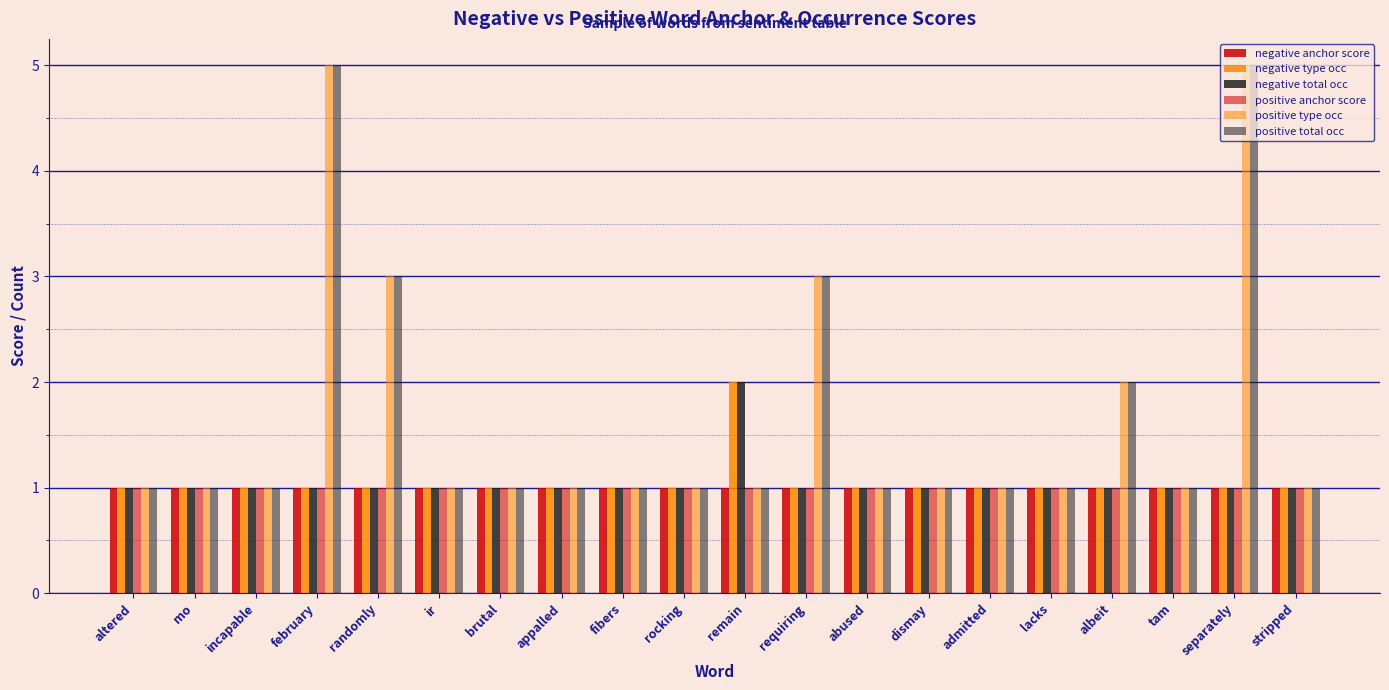

What is the value of the positive total occ bar at the 15th from the left?

1